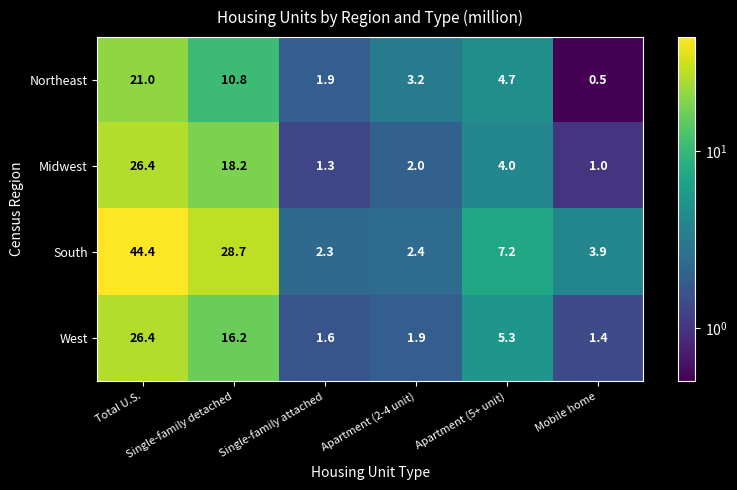

Between Single-family detached and Mobile home, which series saw the biggest shift?

South